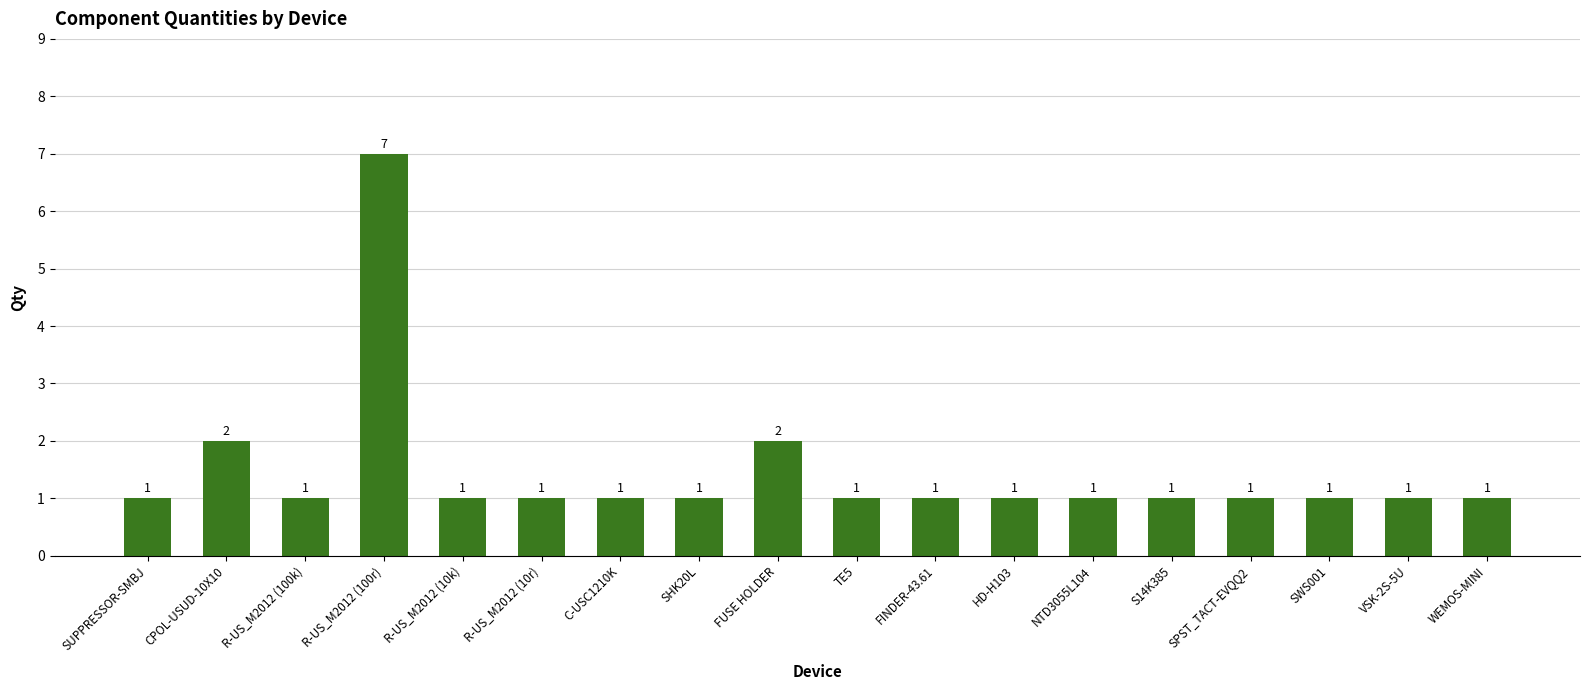

How many series are shown in this chart?

1